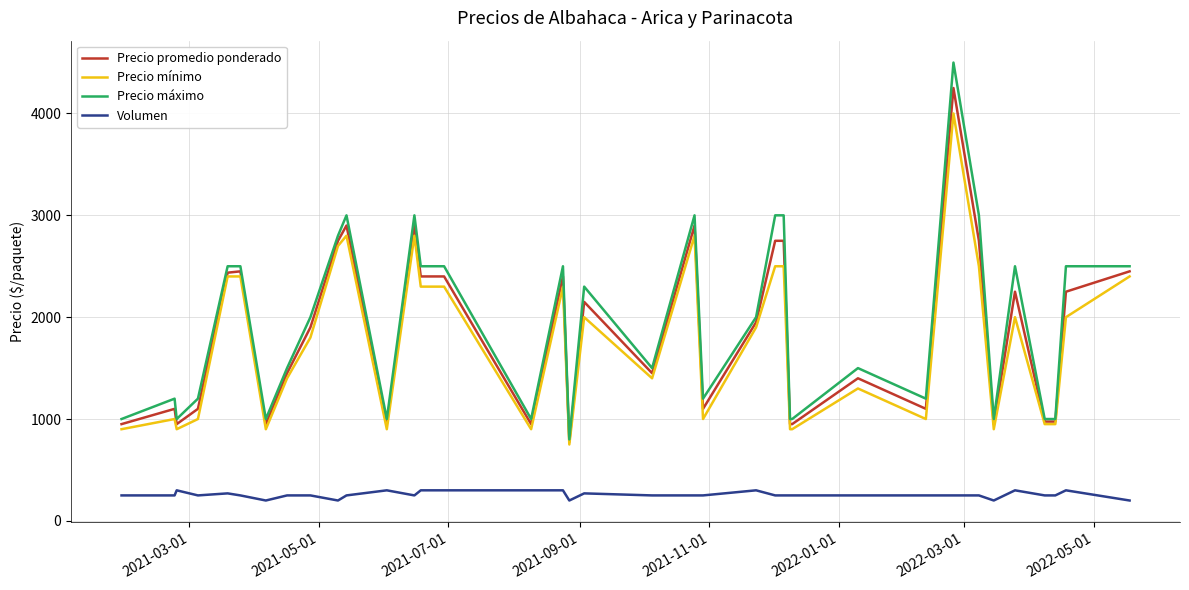

Is this an area chart (filled region under the line)?

No